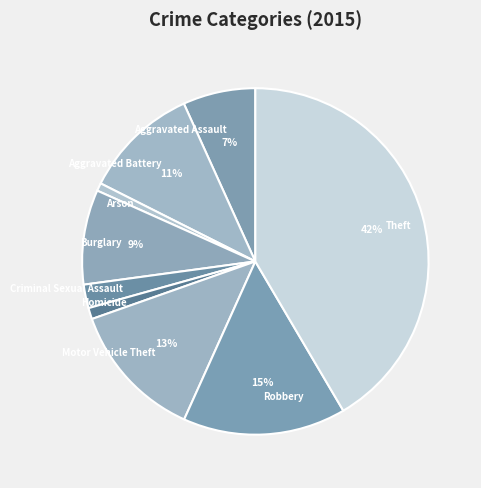

Which category has the biggest portion of the pie?

Theft